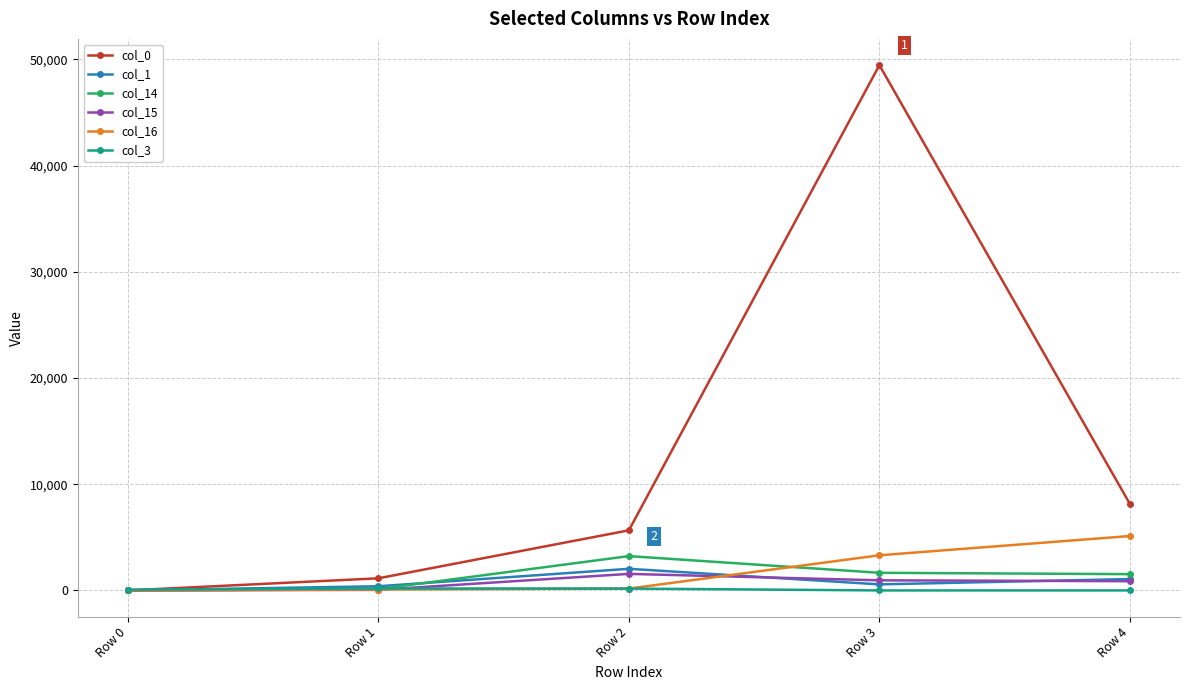

Where is the first local maximum for col_0?

Row 3